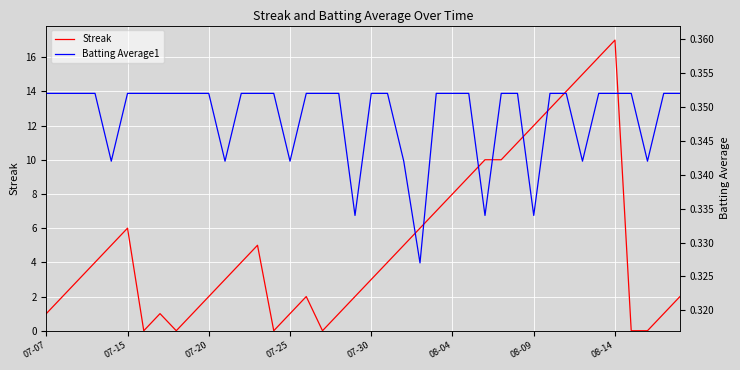

At which label does Streak reach its peak?

08-14